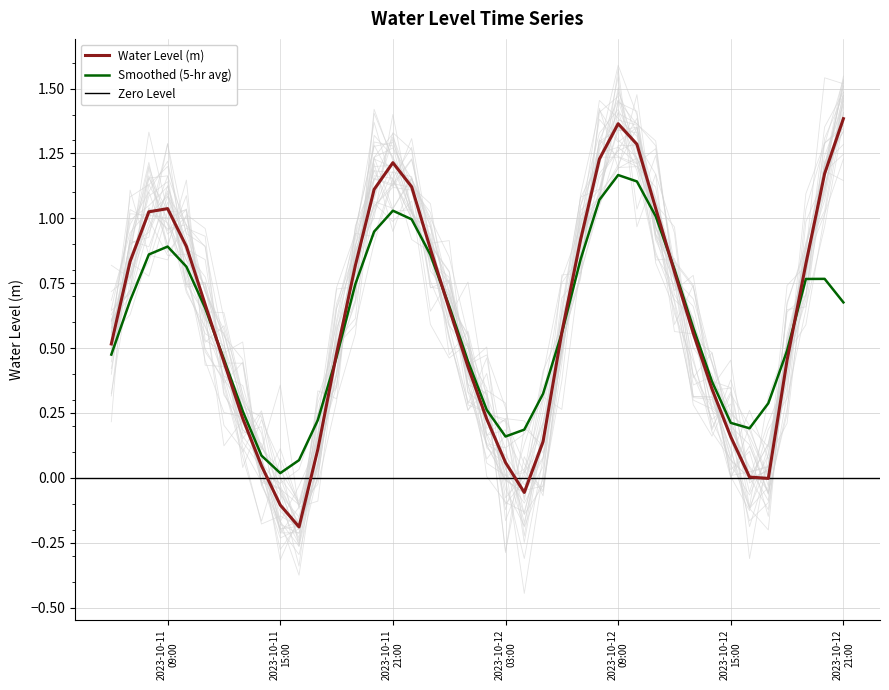

How many values are below zero?

4